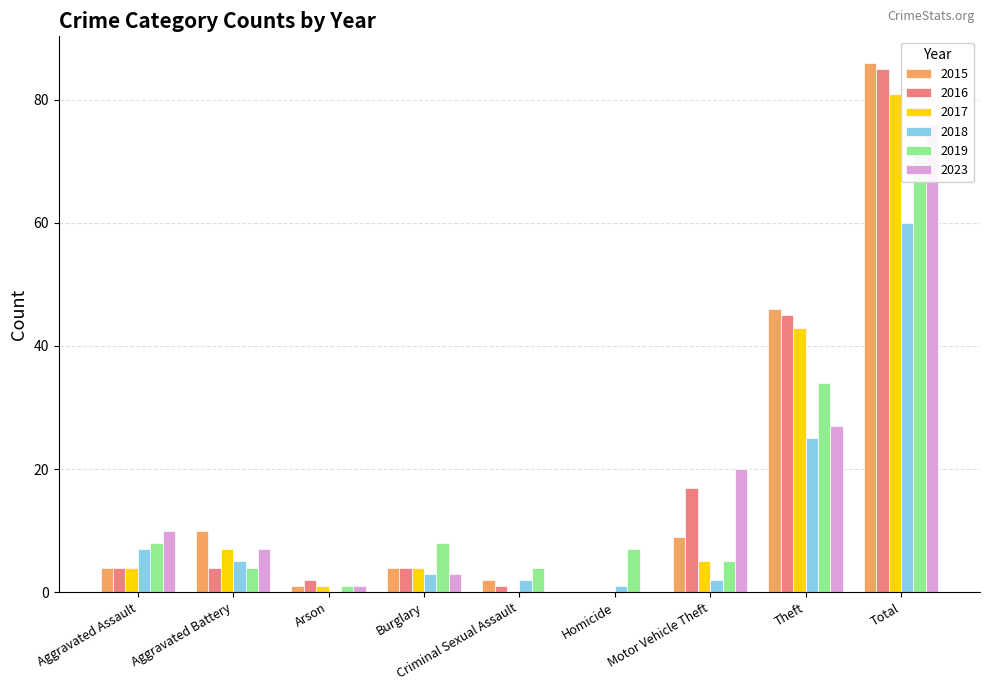

Which series has the largest total across all categories?

2015